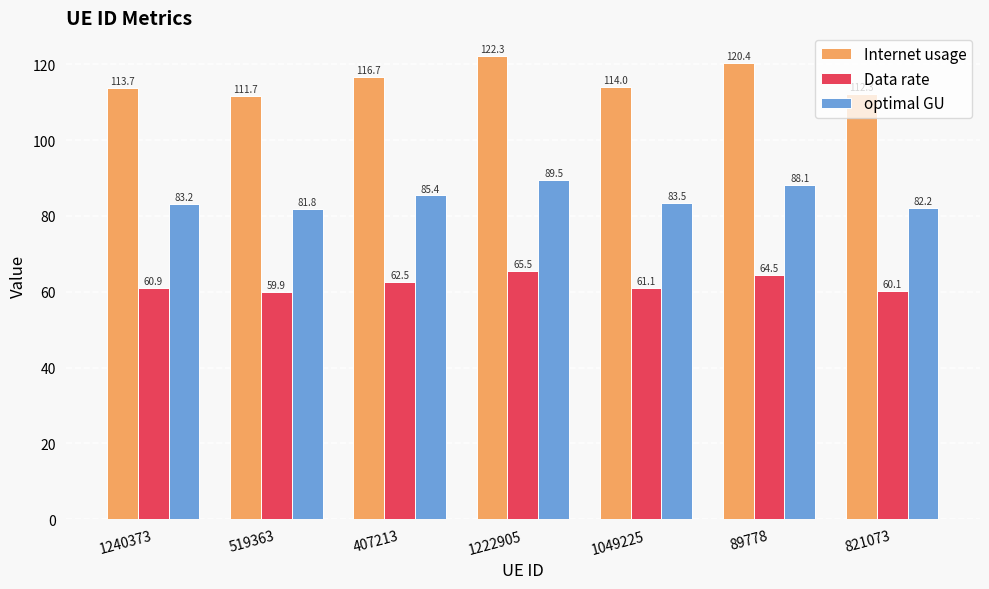

What is the sum of the optimal GU values at 89778 and 821073?

170.3